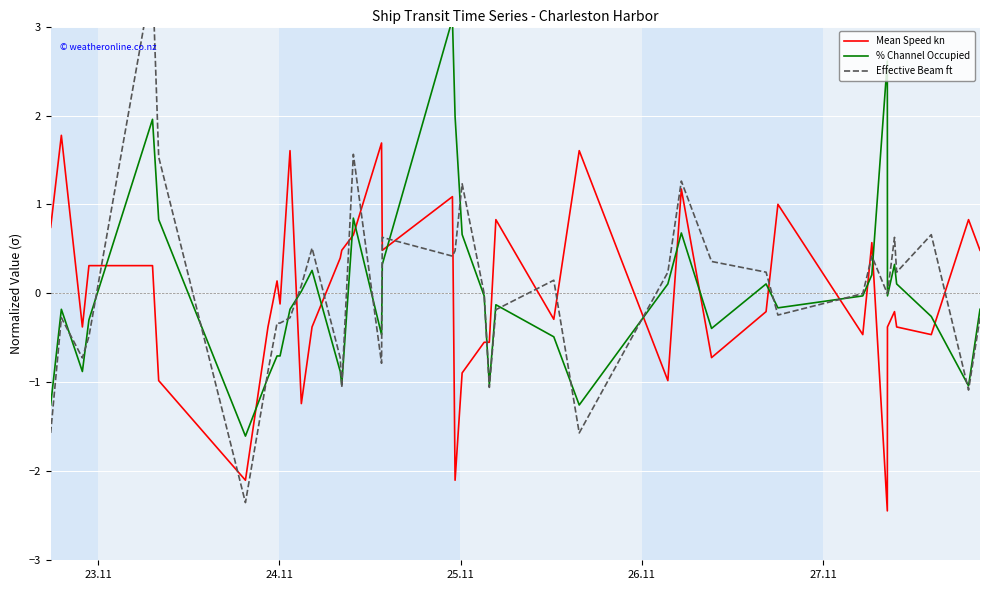

What are all the series names shown in the legend?

Mean Speed kn, % Channel Occupied, Effective Beam ft